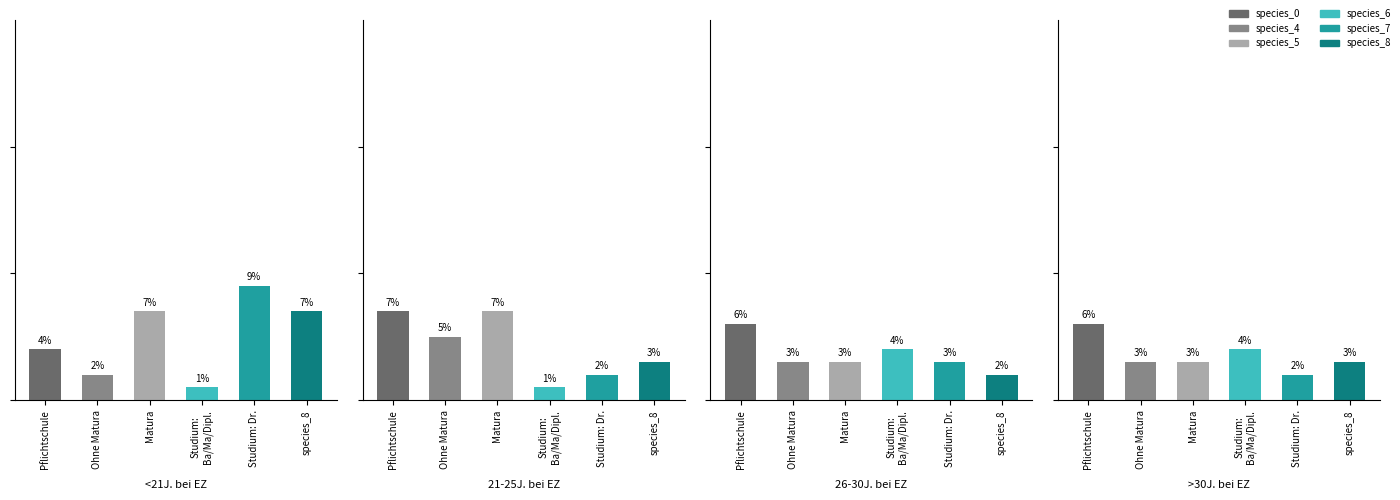

Reading left to right, extract all data points from this chart.

species_0: 0.0	0.1	0.1	0.1
species_4: 0.0	0.1	0.0	0.0
species_5: 0.1	0.1	0.0	0.0
species_6: 0.0	0.0	0.0	0.0
species_7: 0.1	0.0	0.0	0.0
species_8: 0.1	0.0	0.0	0.0